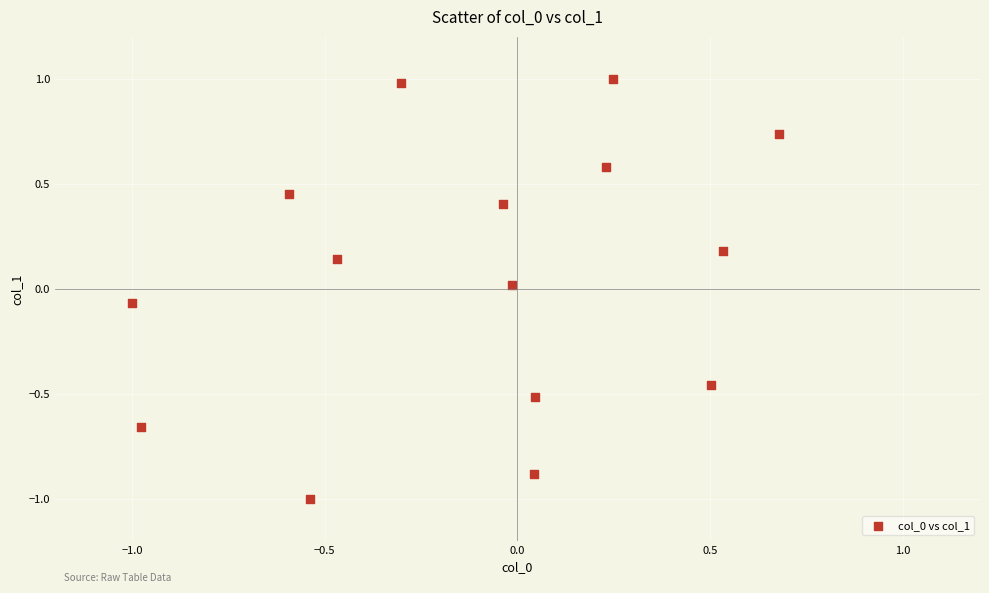

What is the range of X values (max minus min)?

1.7